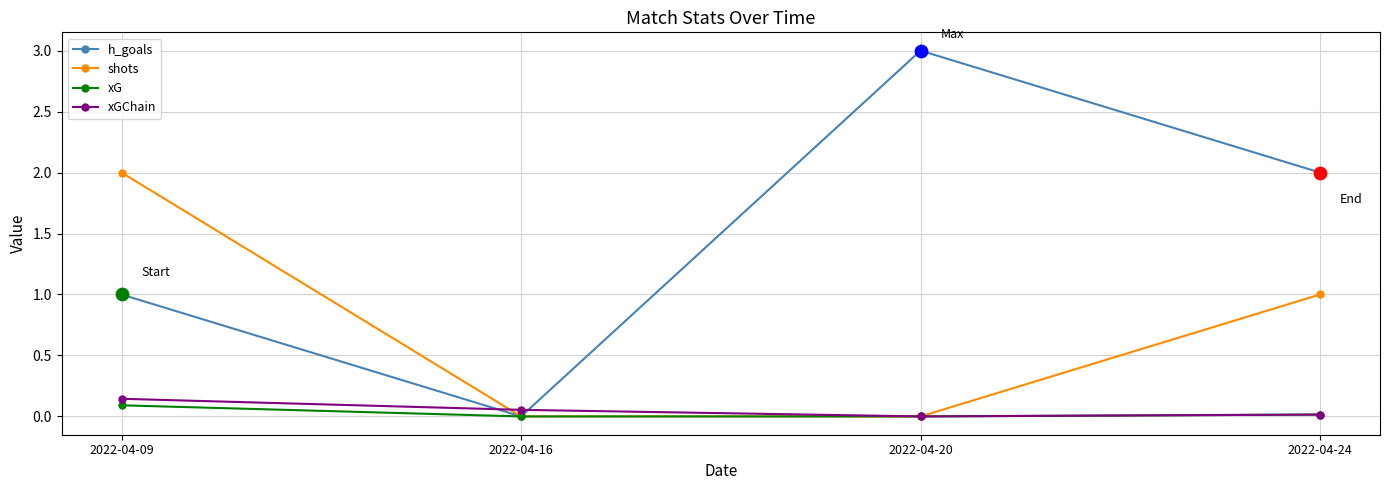

Which series has the largest total across all categories?

h_goals